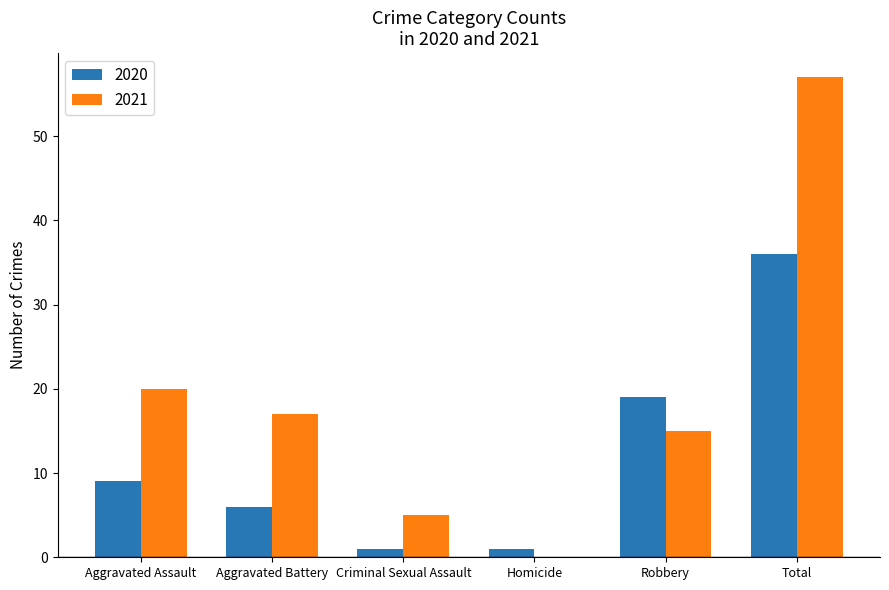

Count the number of data series in this chart.

2